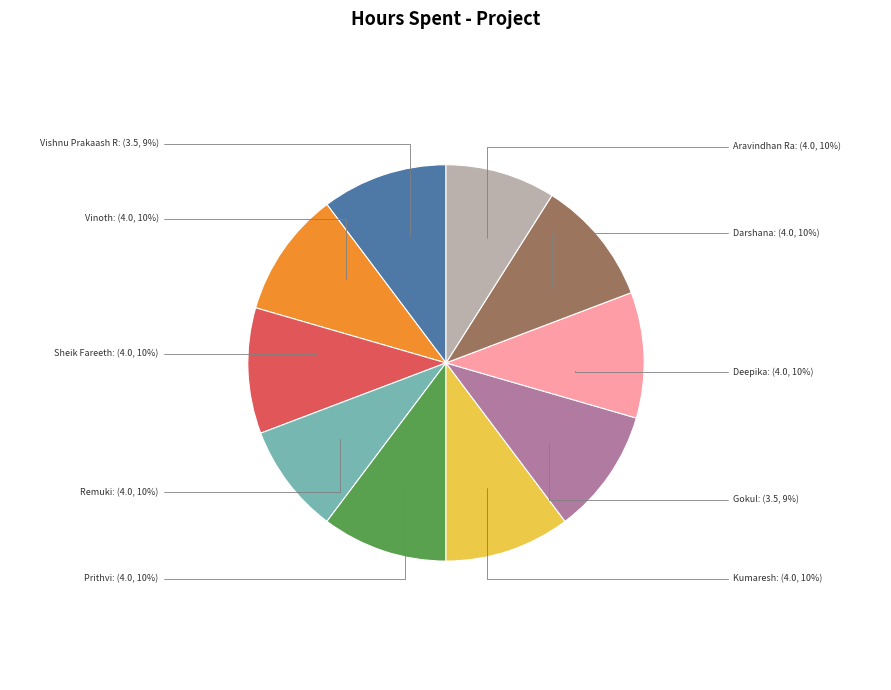

What percentage is NOT represented by Prithvi?

89.7%